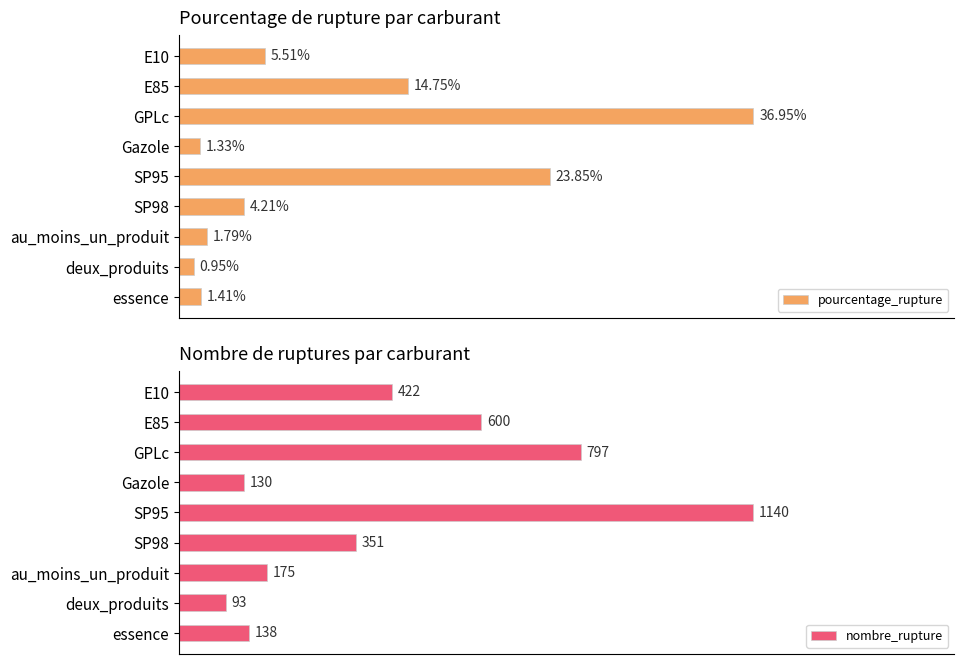

List the series in order of their peak value, highest first.

nombre_rupture, pourcentage_rupture